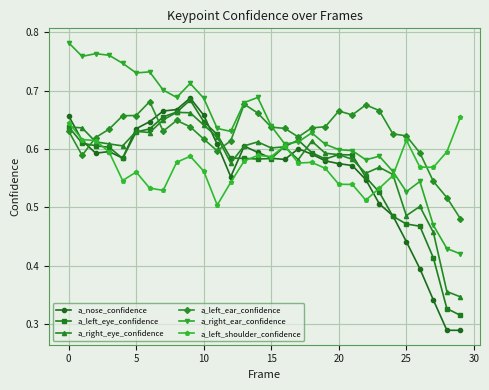

Which series has the largest range (max minus min)?

a_nose_confidence